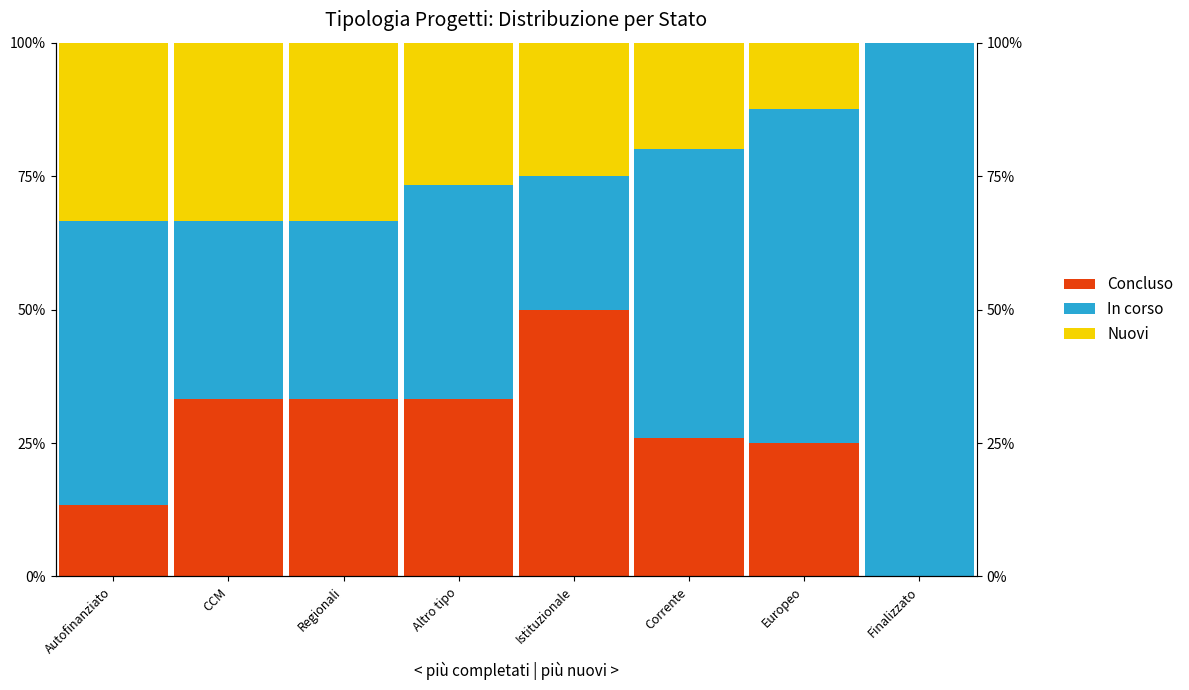

Reading right to left, transcribe all the data shown in this chart.

Concluso: Finalizzato=0.0	Europeo=25.0	Corrente=25.9	Istituzionale=50.0	Altro tipo=33.3	Regionali=33.3	CCM=33.3	Autofinanziato=13.3
In corso: Finalizzato=100.0	Europeo=62.5	Corrente=54.1	Istituzionale=25.0	Altro tipo=40.0	Regionali=33.3	CCM=33.3	Autofinanziato=53.3
Nuovi: Finalizzato=0.0	Europeo=12.5	Corrente=20.0	Istituzionale=25.0	Altro tipo=26.7	Regionali=33.3	CCM=33.3	Autofinanziato=33.3